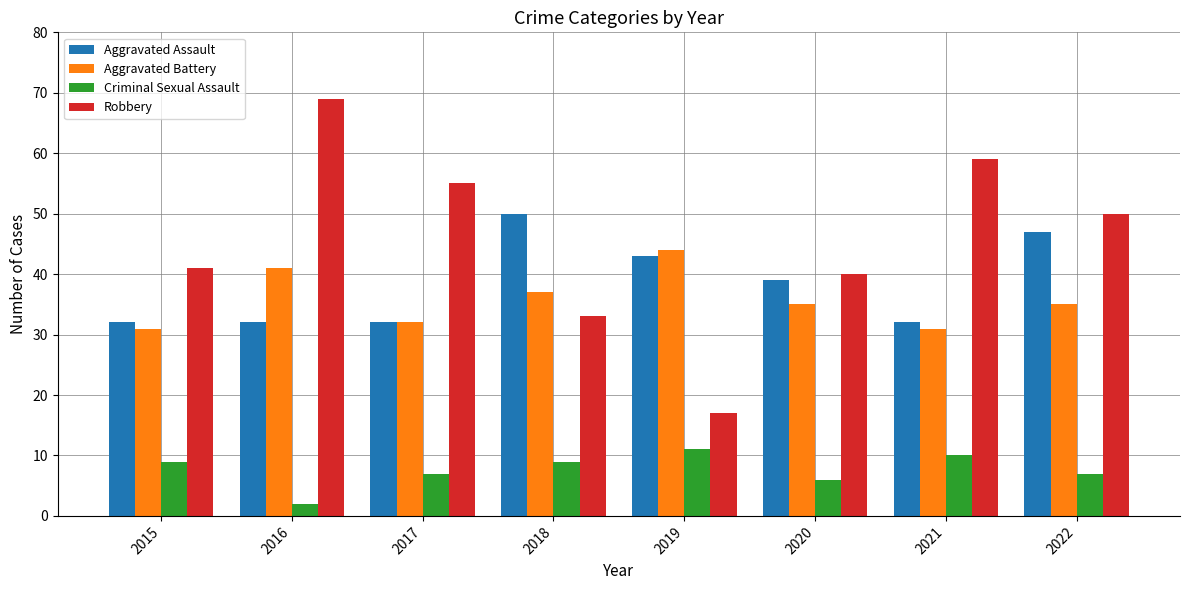

Which category has the lowest value across all series?

2016